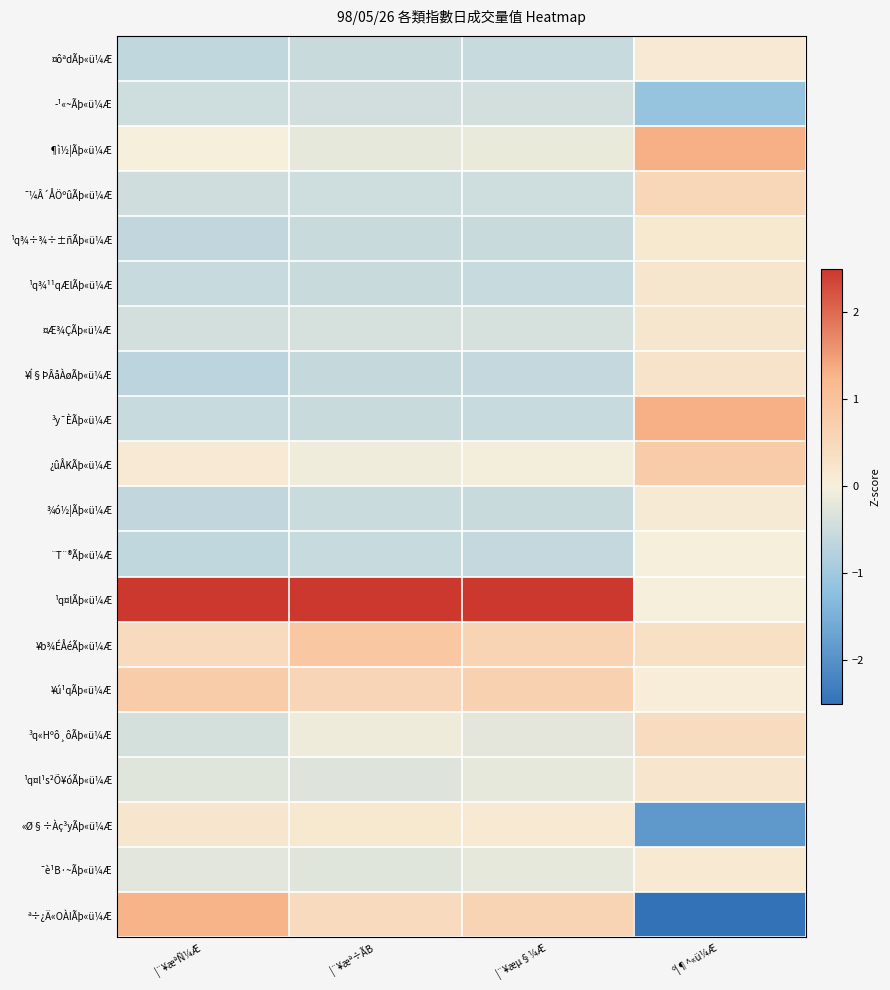

What is the spread (max minus min) of values at º¦¶^«ü¼Æ?

4.5